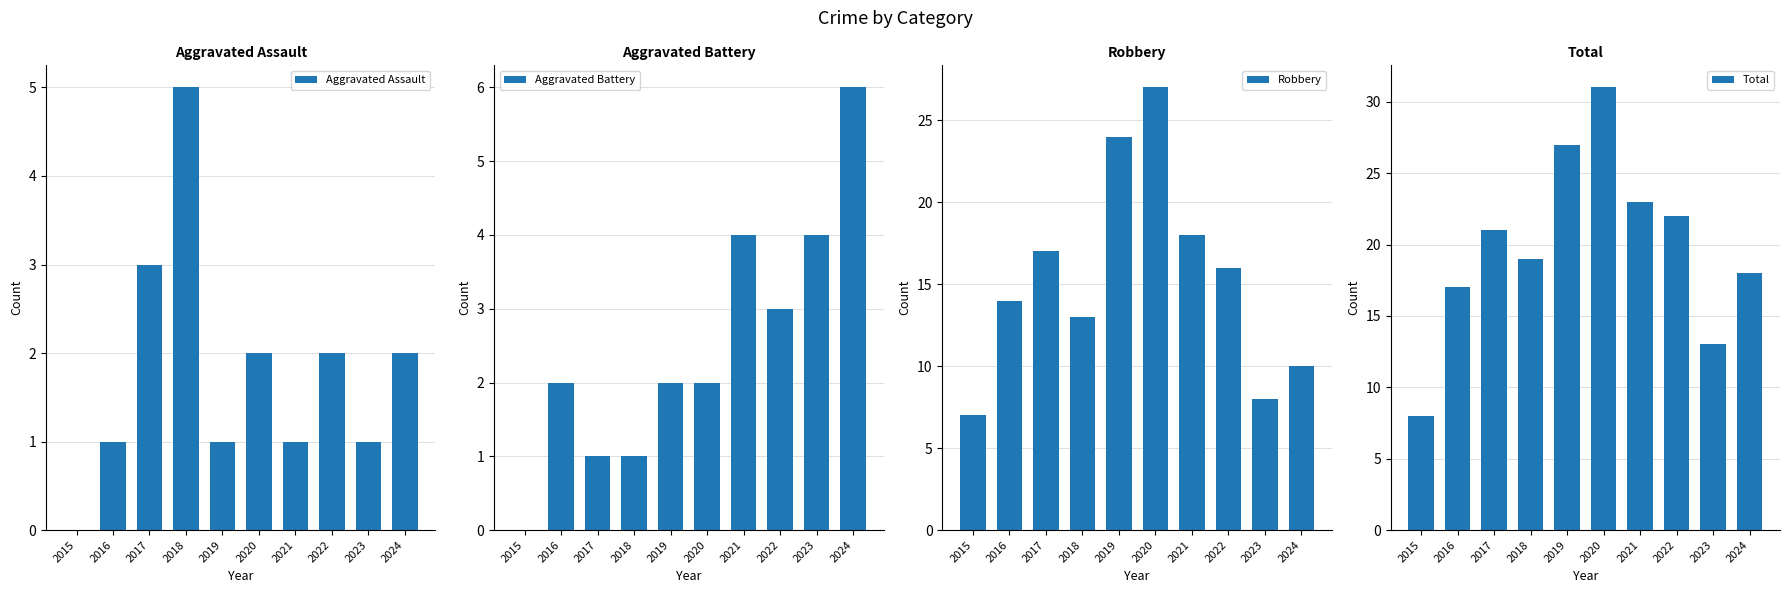

Reading left to right, what are all the values shown in this chart?

Aggravated Assault: 0	1	3	5	1	2	1	2	1	2
Aggravated Battery: 0	2	1	1	2	2	4	3	4	6
Robbery: 7	14	17	13	24	27	18	16	8	10
Total: 8	17	21	19	27	31	23	22	13	18